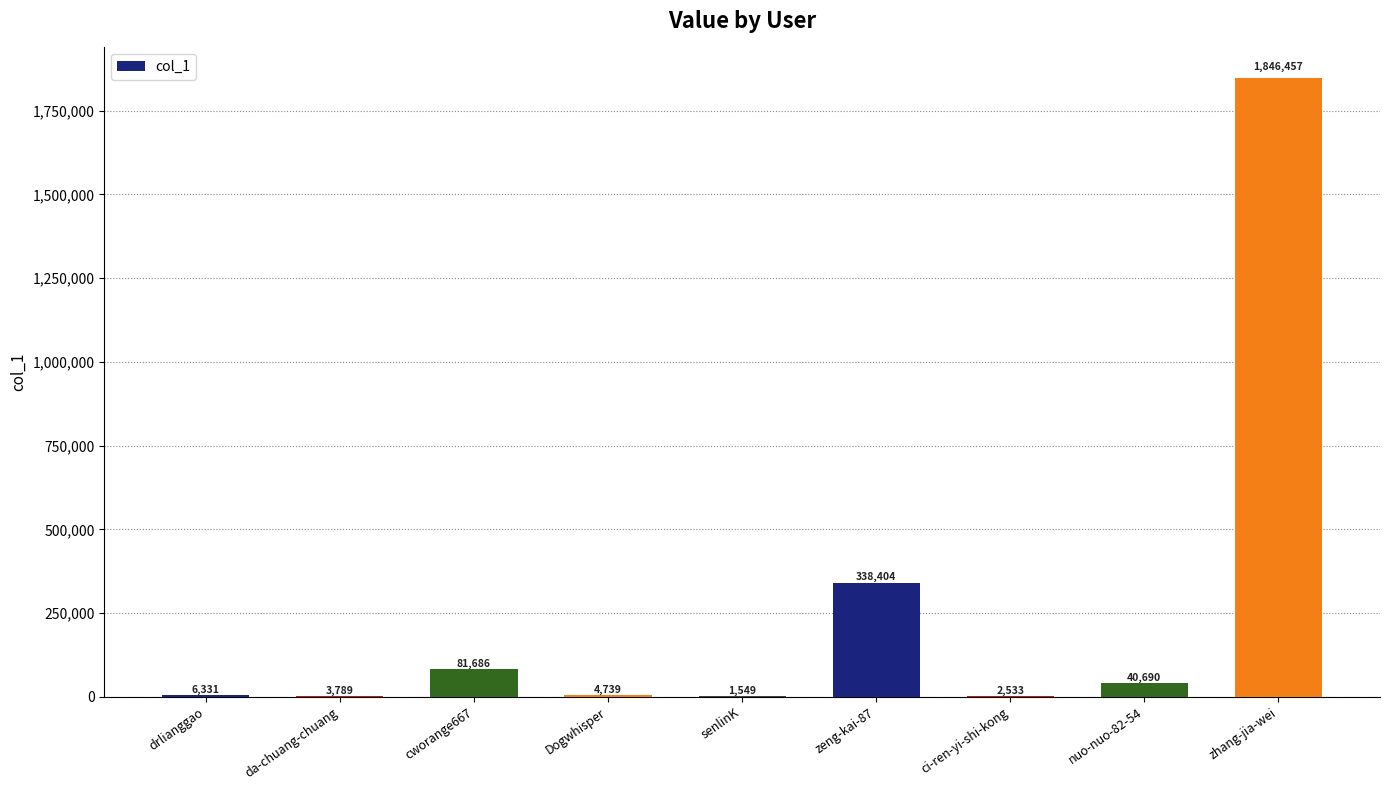

How many data points does each series have?

9